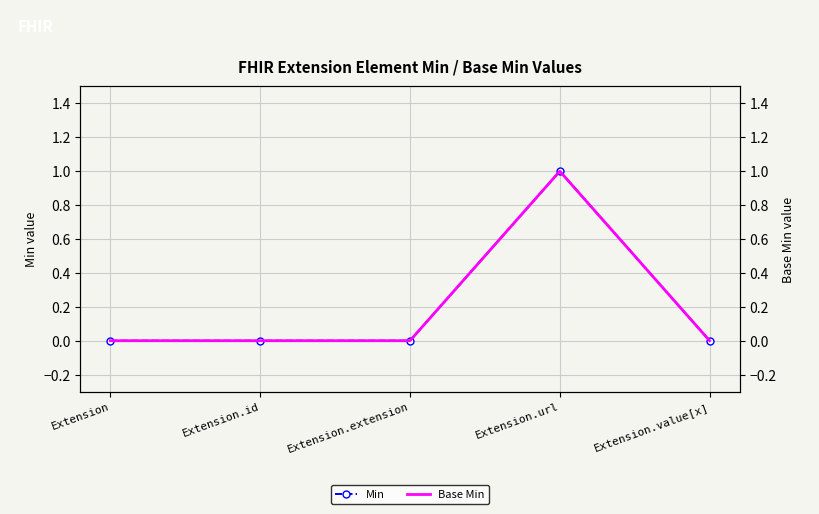

What is the difference between the maximum and second lowest values in the Base Min series?

1